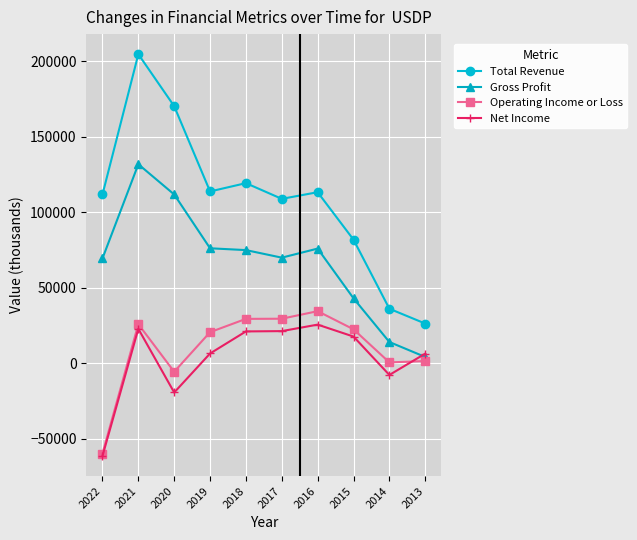

What is the spread (max minus min) of values at 2020?

189400